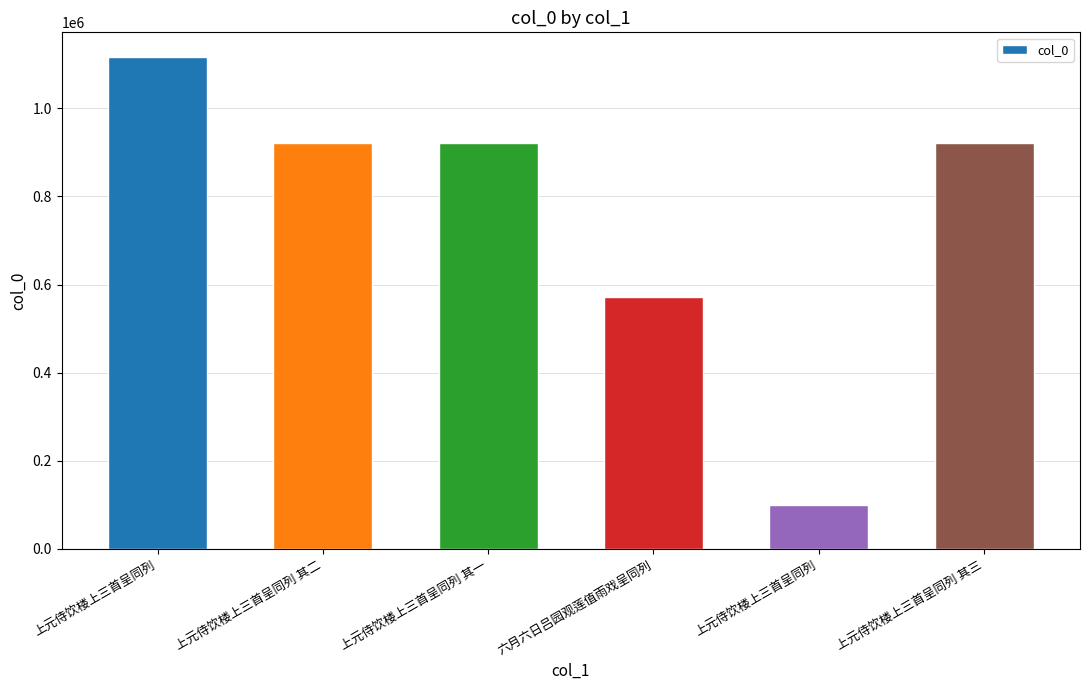

Are the bars horizontal?

No